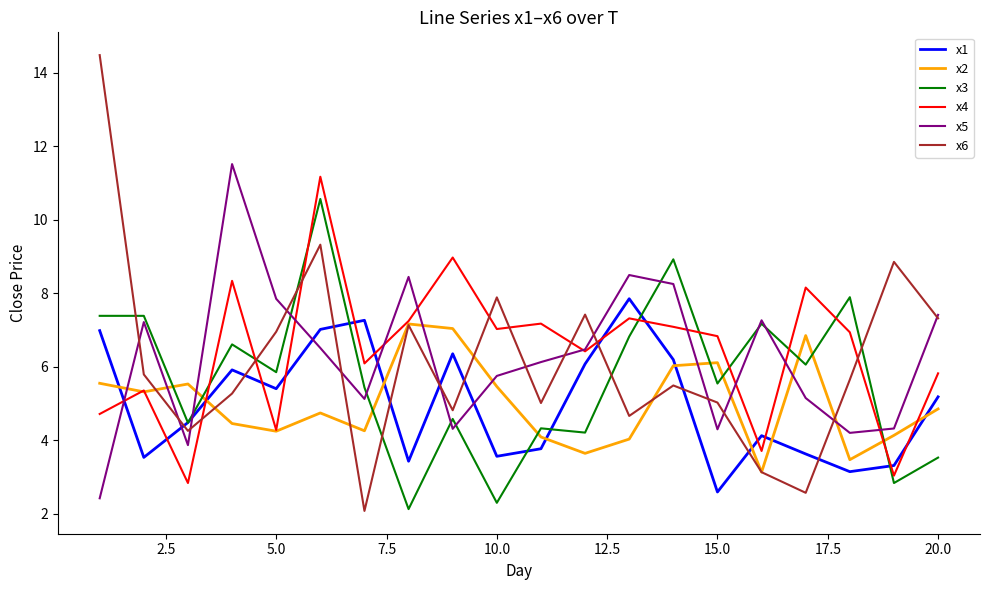

What is the maximum value for x4?

11.2